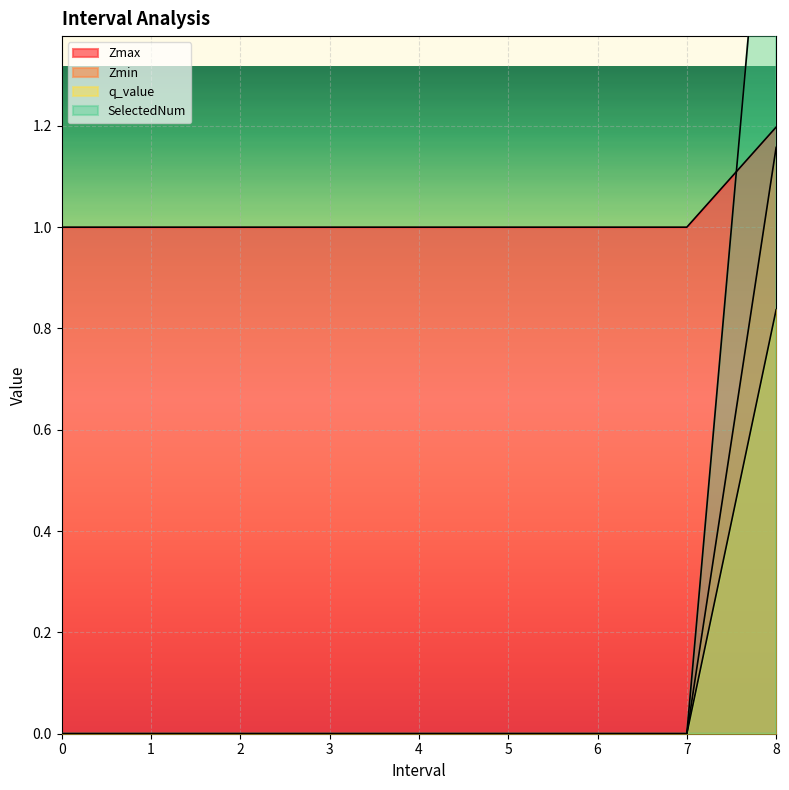

Which series has the largest total across all categories?

Zmax